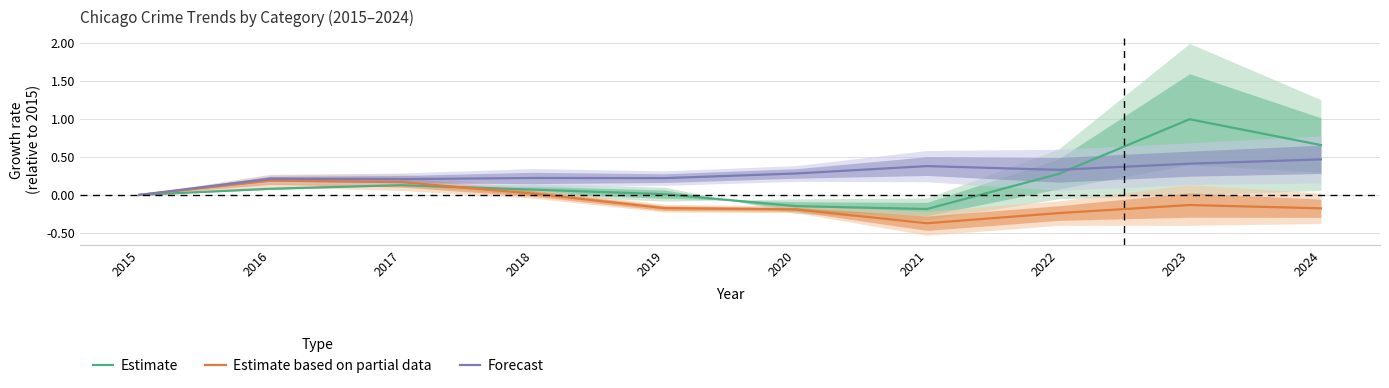

True or false: Estimate has a value of 0.2 at 2024.

False